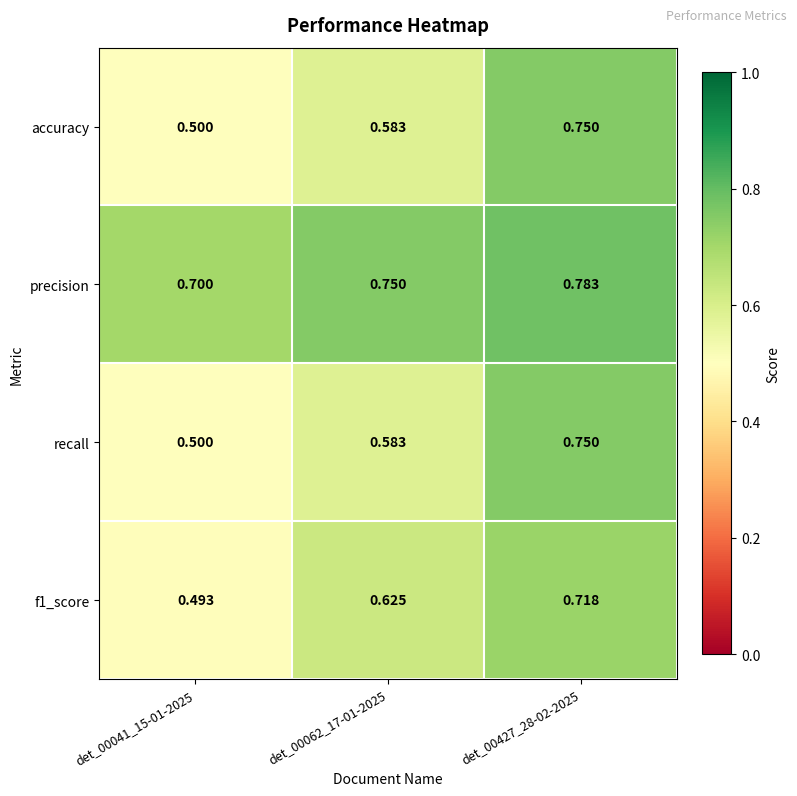

Which series has the largest total across all categories?

precision